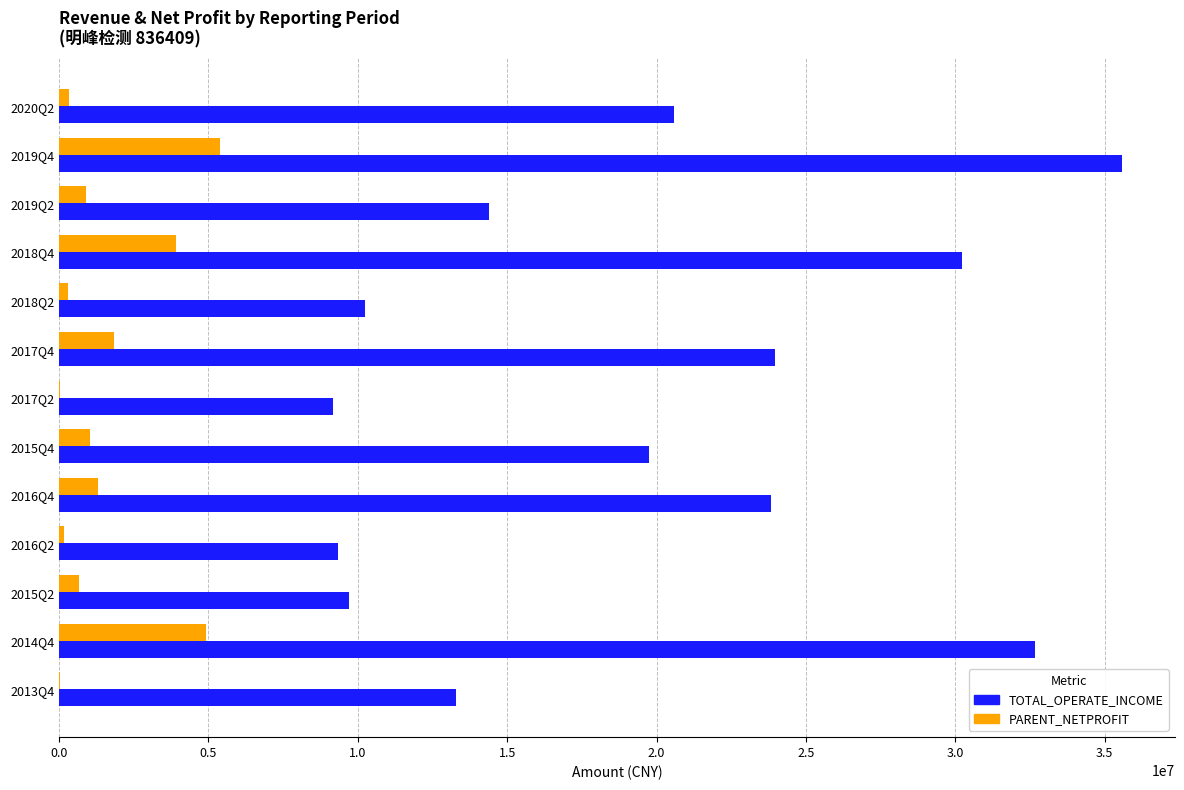

Is the value of TOTAL_OPERATE_INCOME at 2018Q4 greater than the value of PARENT_NETPROFIT at 2015Q4?

Yes